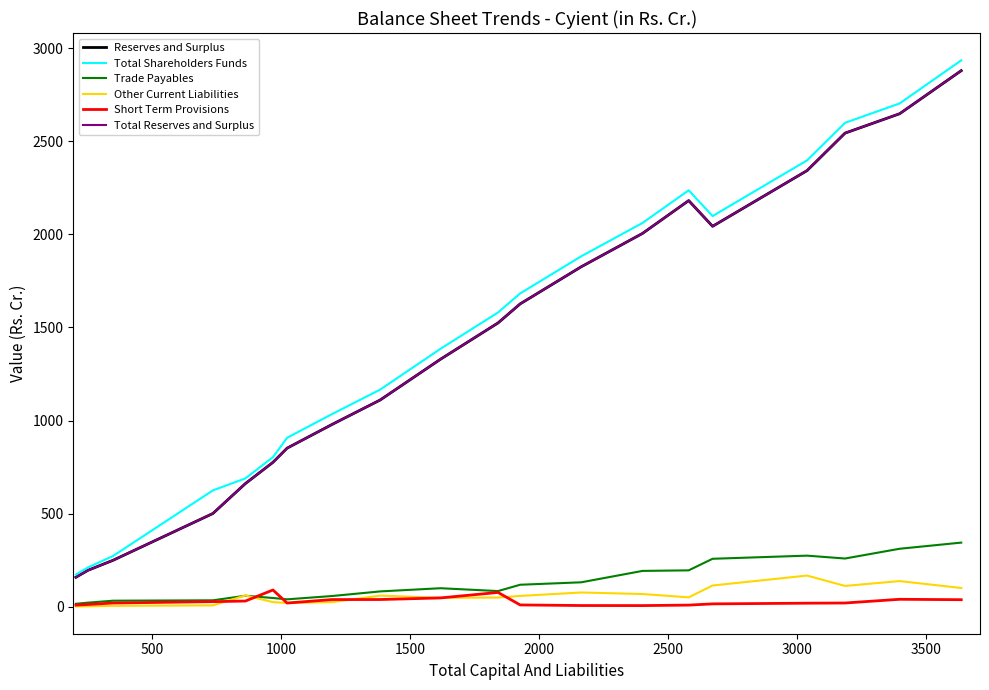

Is this an area chart (filled region under the line)?

No